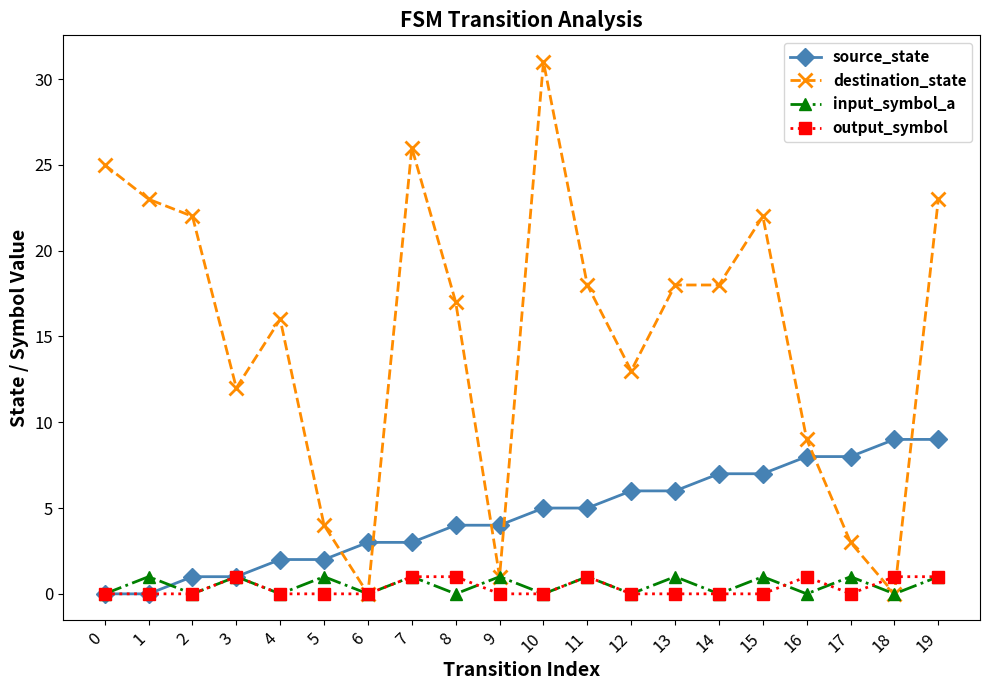

True or false: input_symbol_a has more than 0 interior local peaks.

True